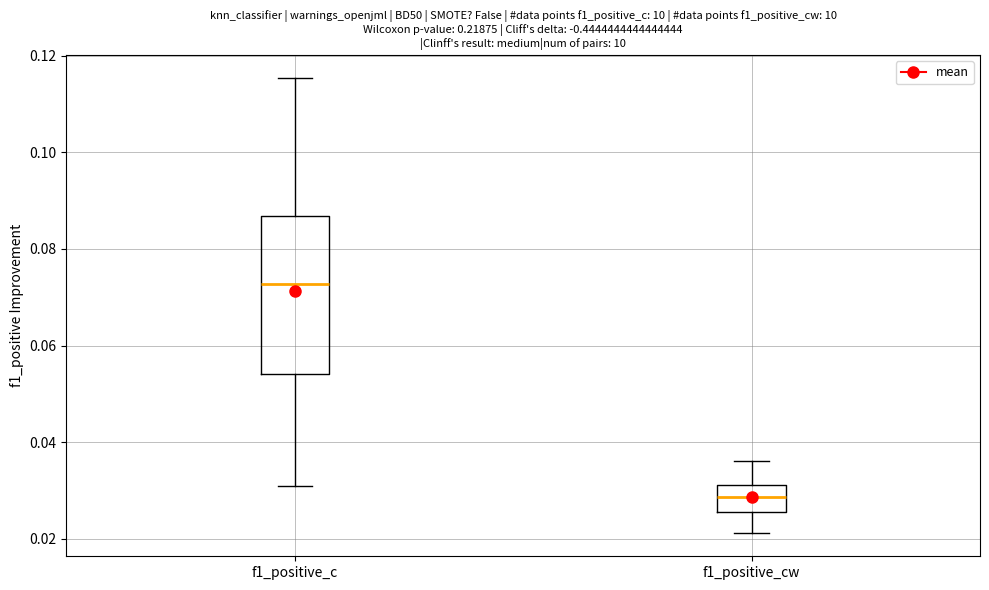

Reading left to right, transcribe this box plot: for each box, give where its median line is, the range the box spans, and where its two whiskers end, as read against the y-axis. The values are not printed on the chart, so give them approximately, as read against the axis.

f1_positive_c: median 0.072, box 0.054 to 0.086, whiskers 0.030 to 0.116
f1_positive_cw: median 0.028, box 0.026 to 0.032, whiskers 0.022 to 0.036